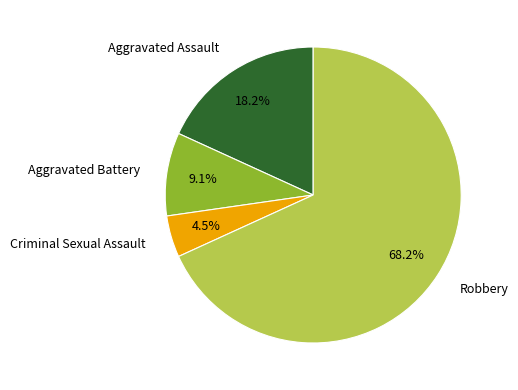

Which category has the biggest portion of the pie?

Robbery